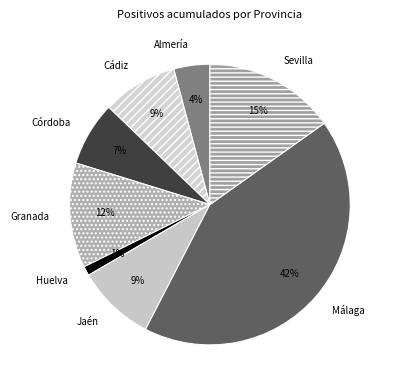

Does Cádiz account for over 50% of the chart?

No